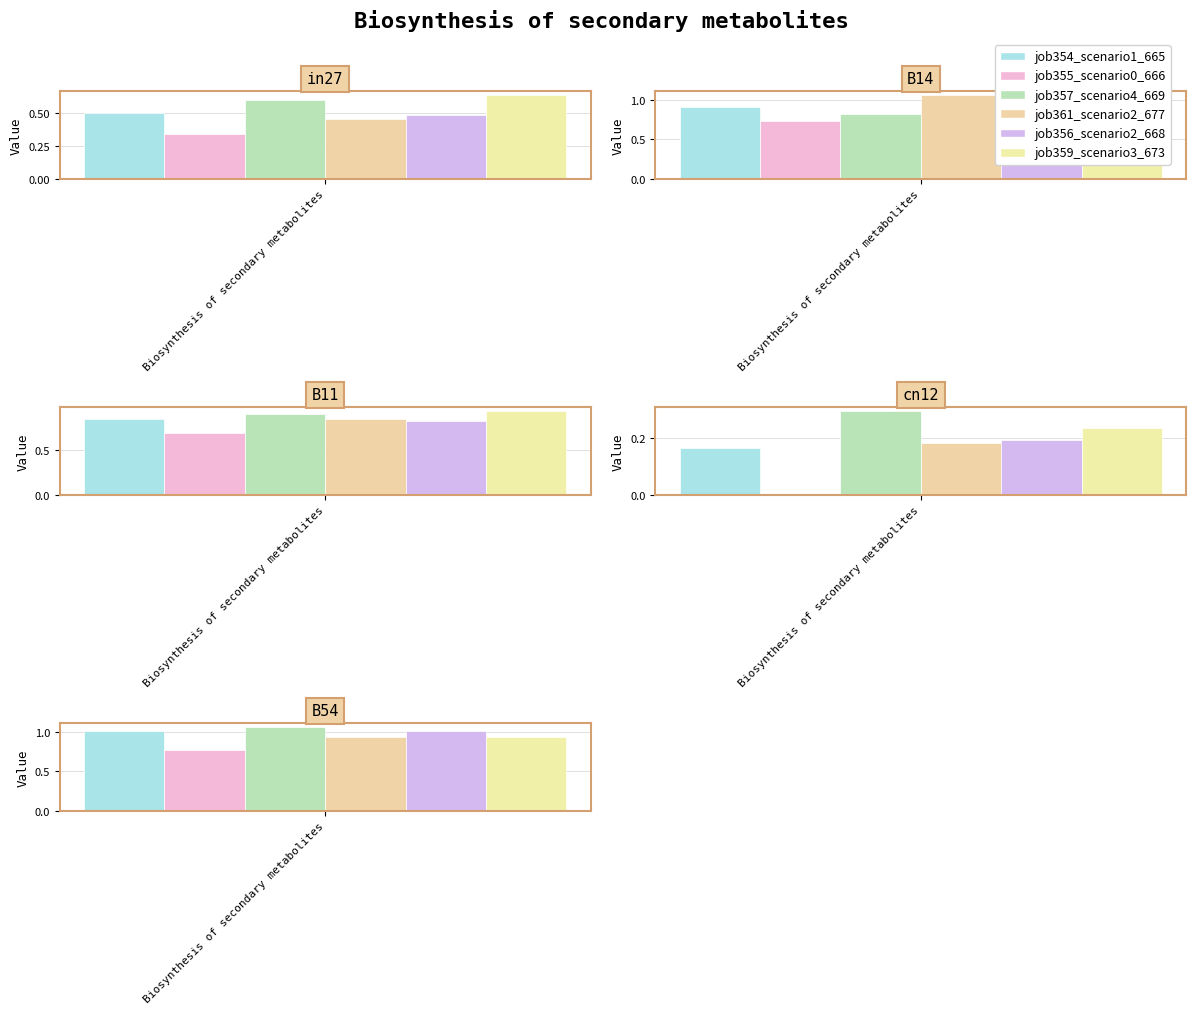

How many bars are there in total?

30